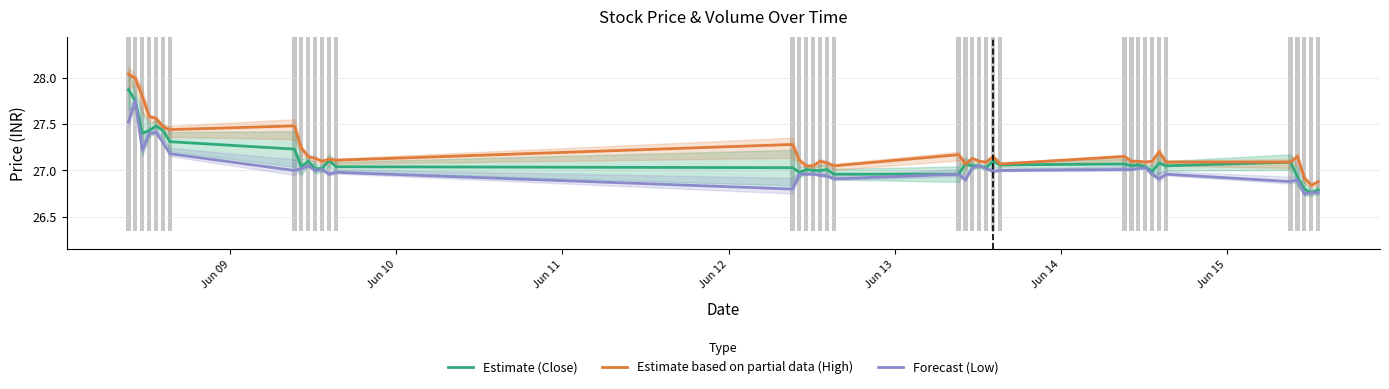

At how many categories does at least one series exceed 27?

37